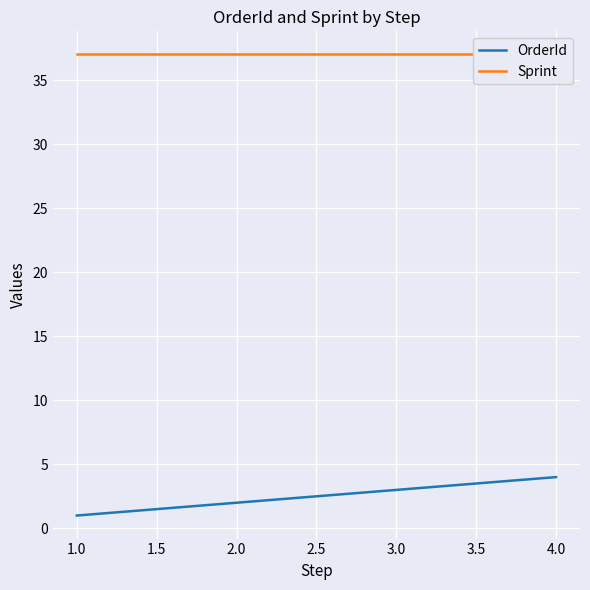

True or false: OrderId has more than 2 interior local peaks.

False